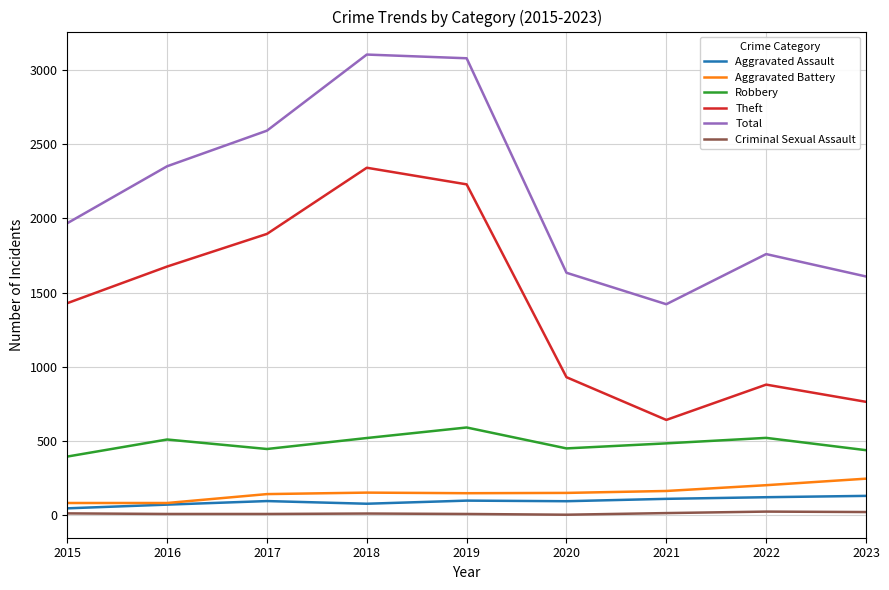

At which category does Total reach its first local valley?

2021